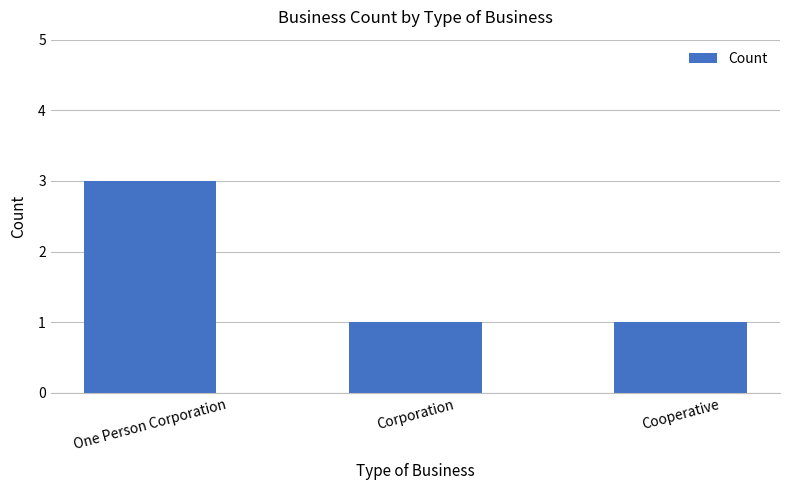

Approximately how many times larger is the value at Cooperative compared to One Person Corporation?

0.3